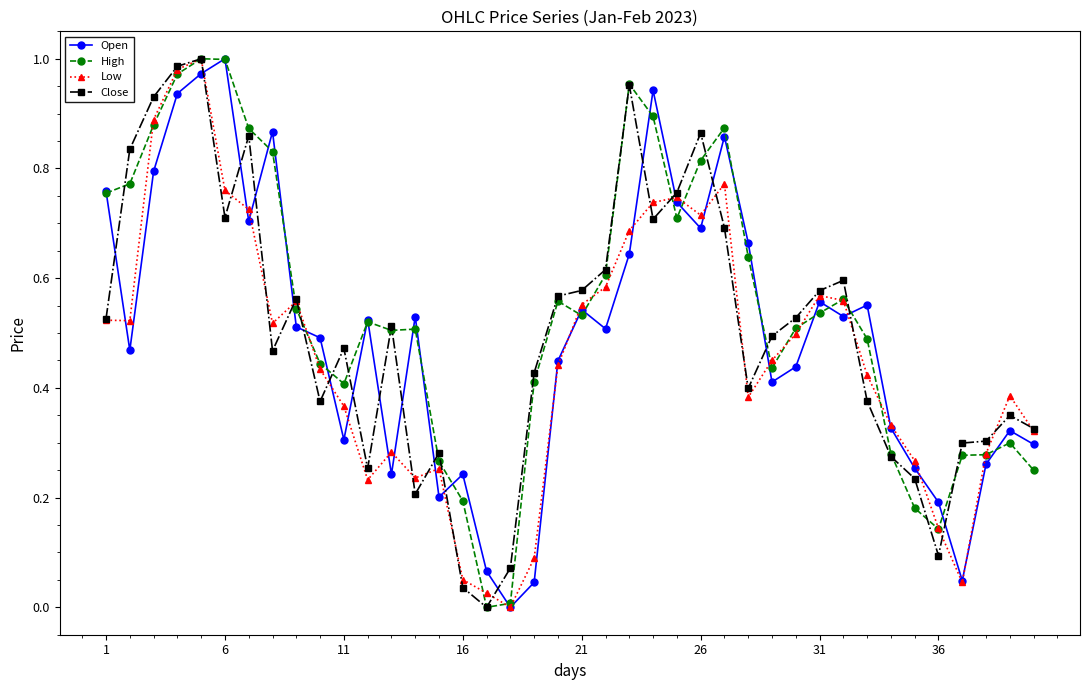

At how many categories does at least one series exceed 0?

40